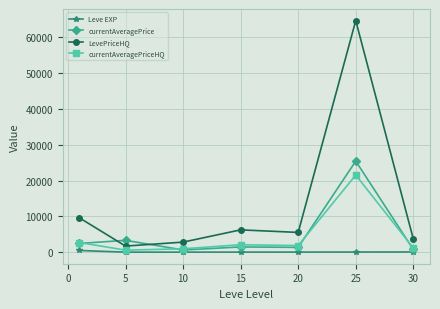

What is the value of the currentAveragePrice point at the 2nd from the left?

3302.5